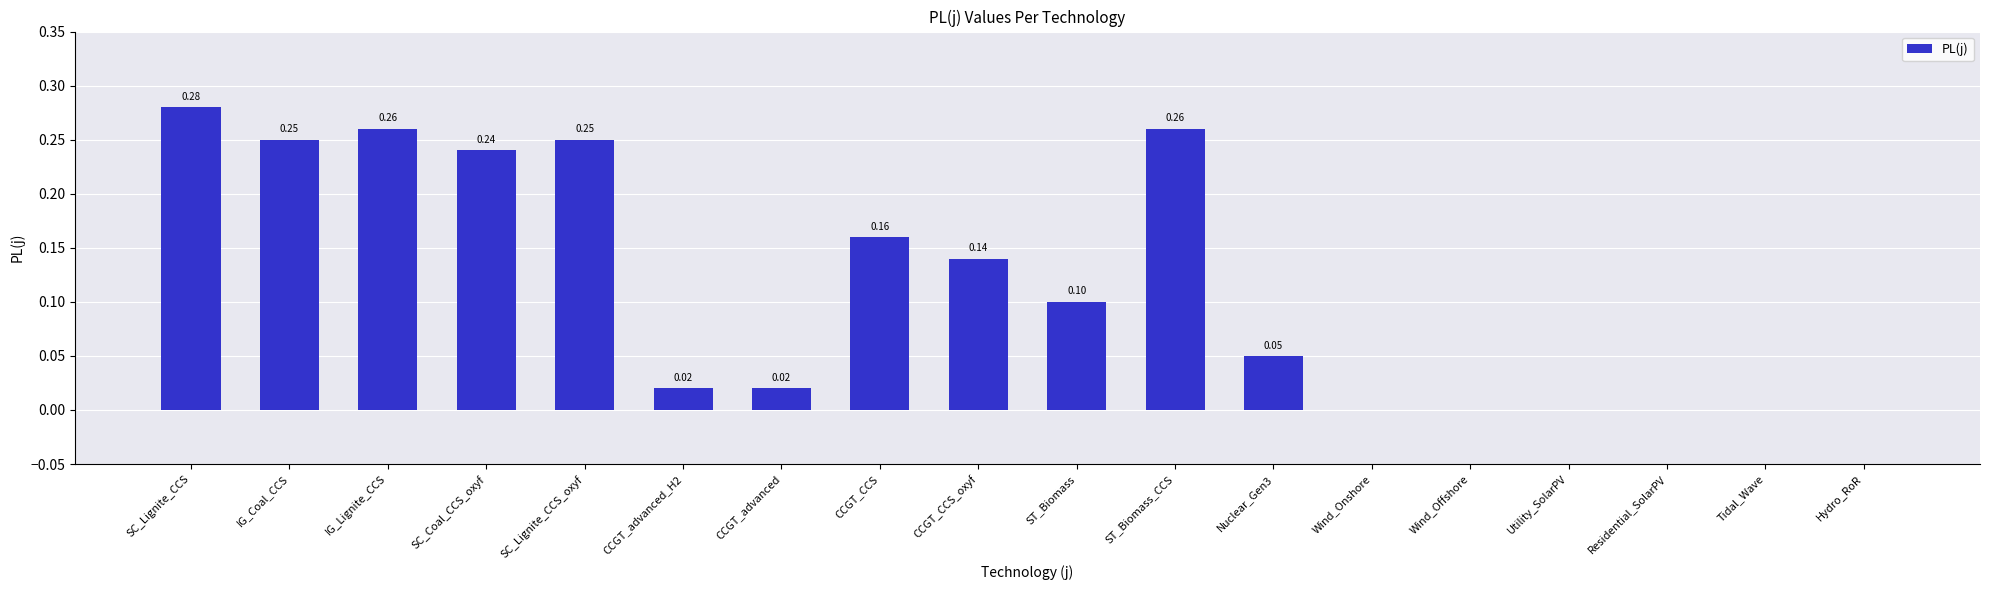

Are the bars horizontal?

No